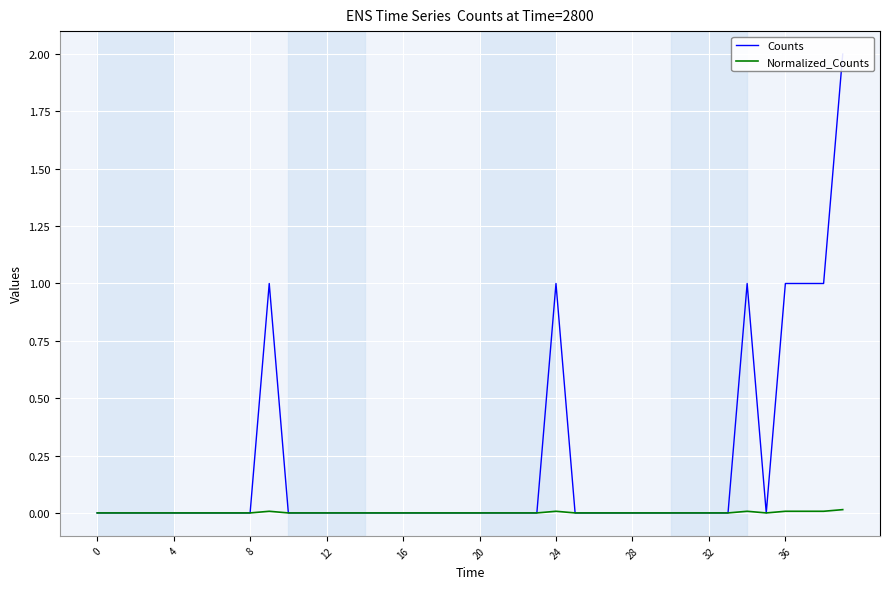

How many categories are shown in the chart?

40